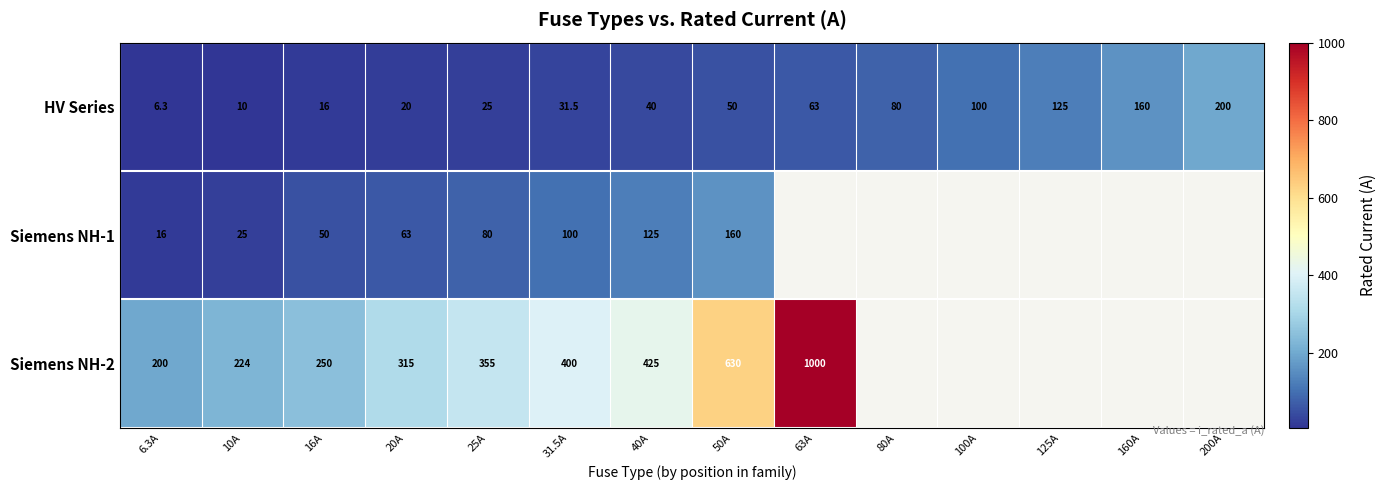

The value of Siemens NH-2 at 40A is 425.0. True or false?

True